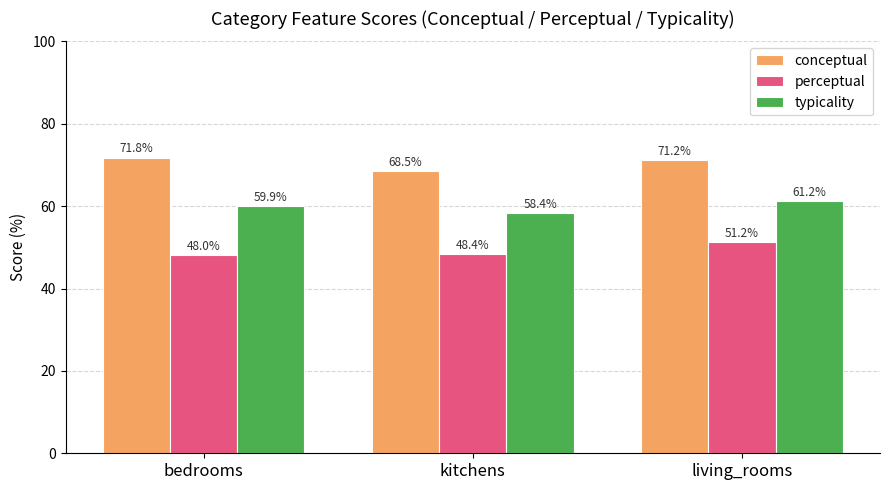

Reading right to left, what are all the values shown in this chart?

conceptual: living_rooms=71.2	kitchens=68.5	bedrooms=71.8
perceptual: living_rooms=51.2	kitchens=48.4	bedrooms=48.0
typicality: living_rooms=61.2	kitchens=58.4	bedrooms=59.9